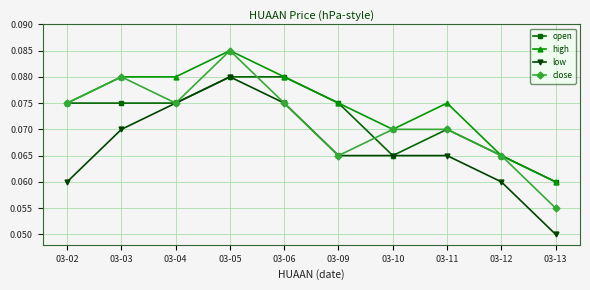

Count the low values in the range 0 to 1.

10